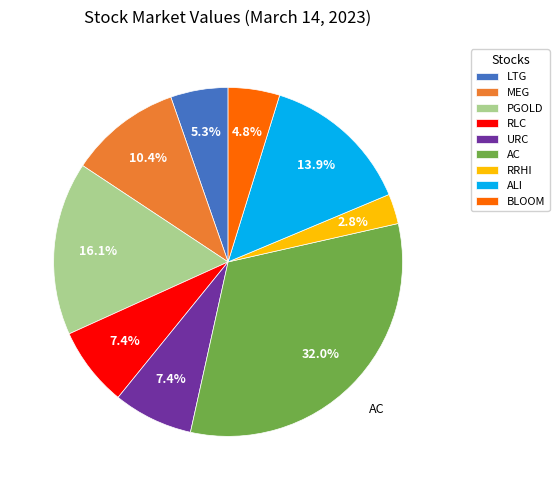

Does RLC represent more than half of the total?

No